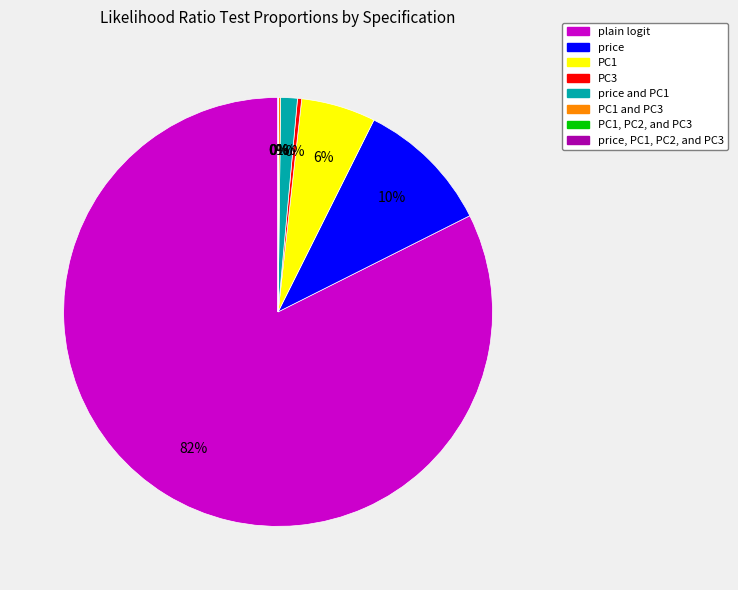

Does any single category account for the majority?

Yes